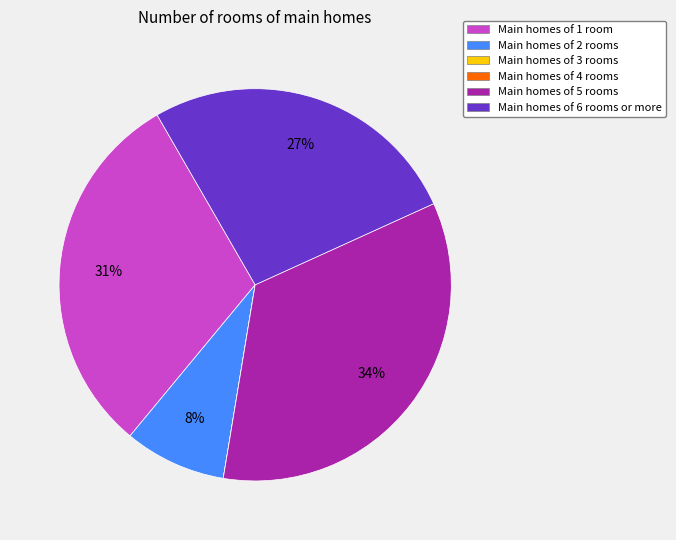

To the nearest percent, what is the combined percentage of Main homes of 2 rooms and Main homes of 1 room?

39%